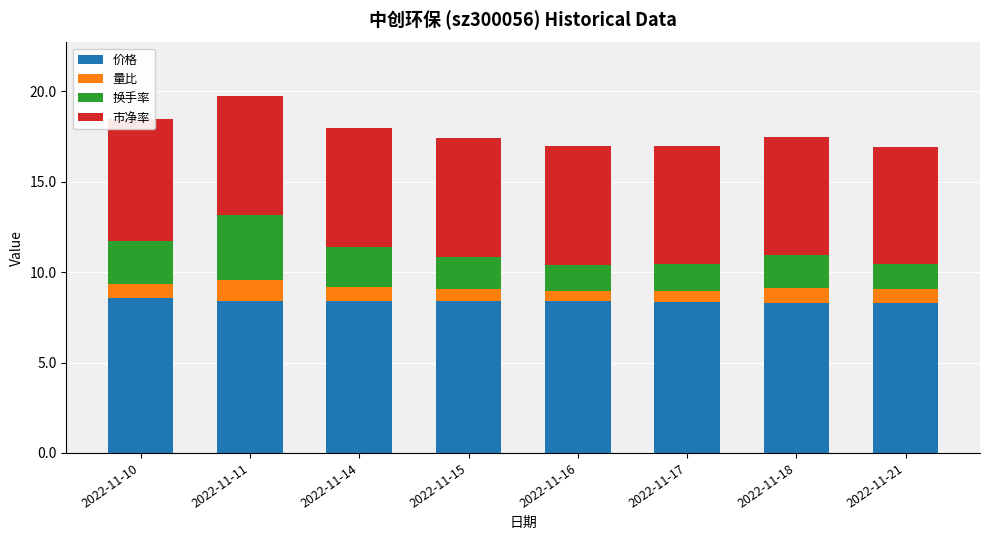

List the labels in order of 量比 value, largest first.

2022-11-11, 2022-11-18, 2022-11-10, 2022-11-21, 2022-11-14, 2022-11-15, 2022-11-17, 2022-11-16